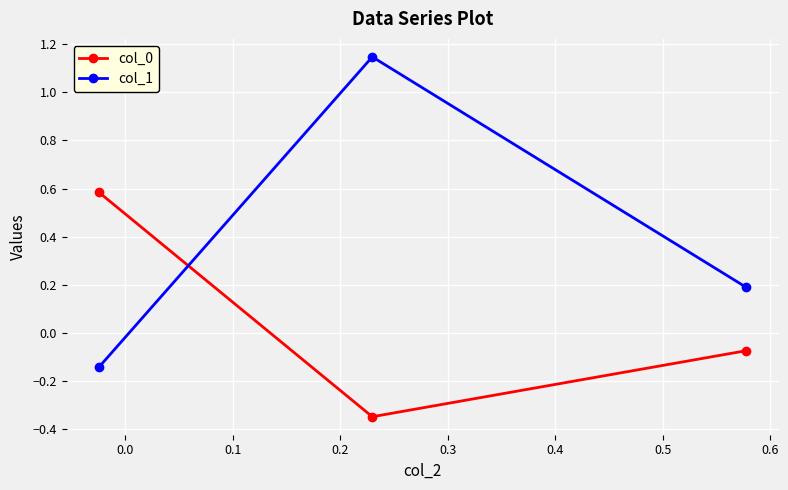

What is the difference between the maximum and second lowest values in the col_1 series?

1.0